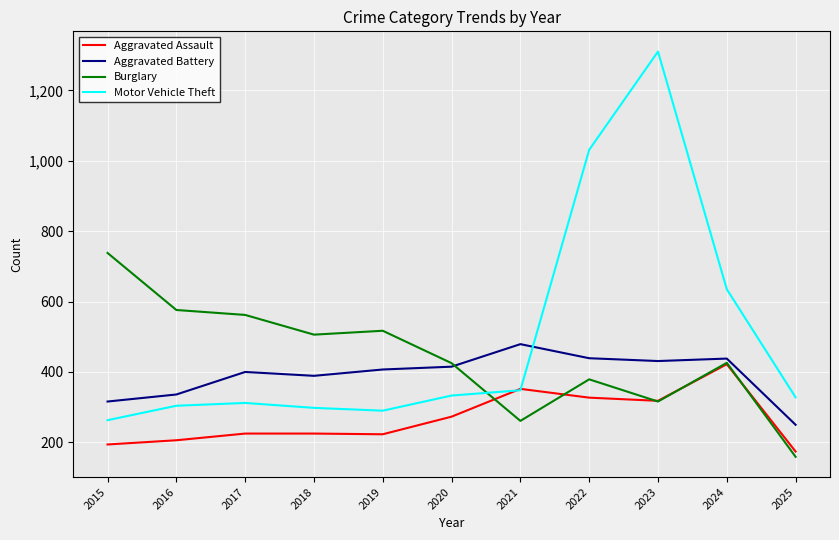

How many intersections are there between Aggravated Battery and Motor Vehicle Theft?

1